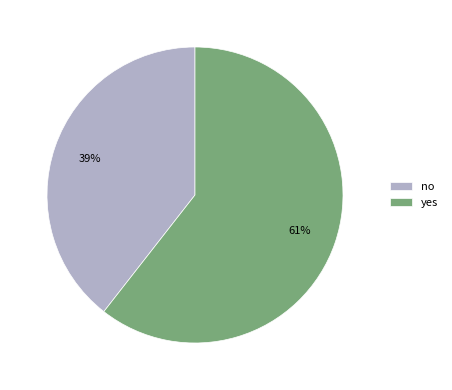

Is the sum of yes and no greater than half?

Yes